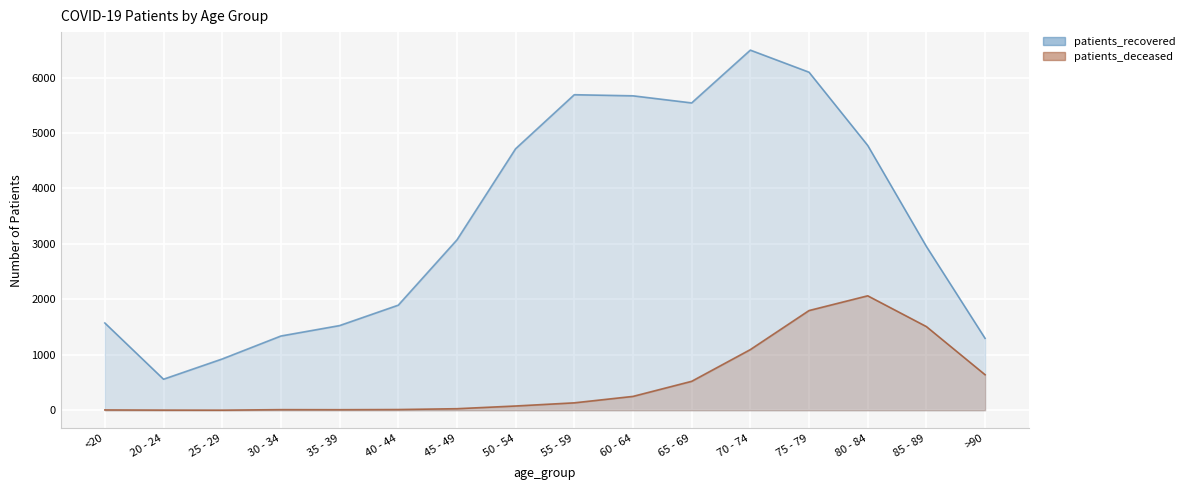

List the labels in order of patients_recovered value, smallest first.

20 - 24, 25 - 29, >90, 30 - 34, 35 - 39, <20, 40 - 44, 85 - 89, 45 - 49, 50 - 54, 80 - 84, 65 - 69, 60 - 64, 55 - 59, 75 - 79, 70 - 74